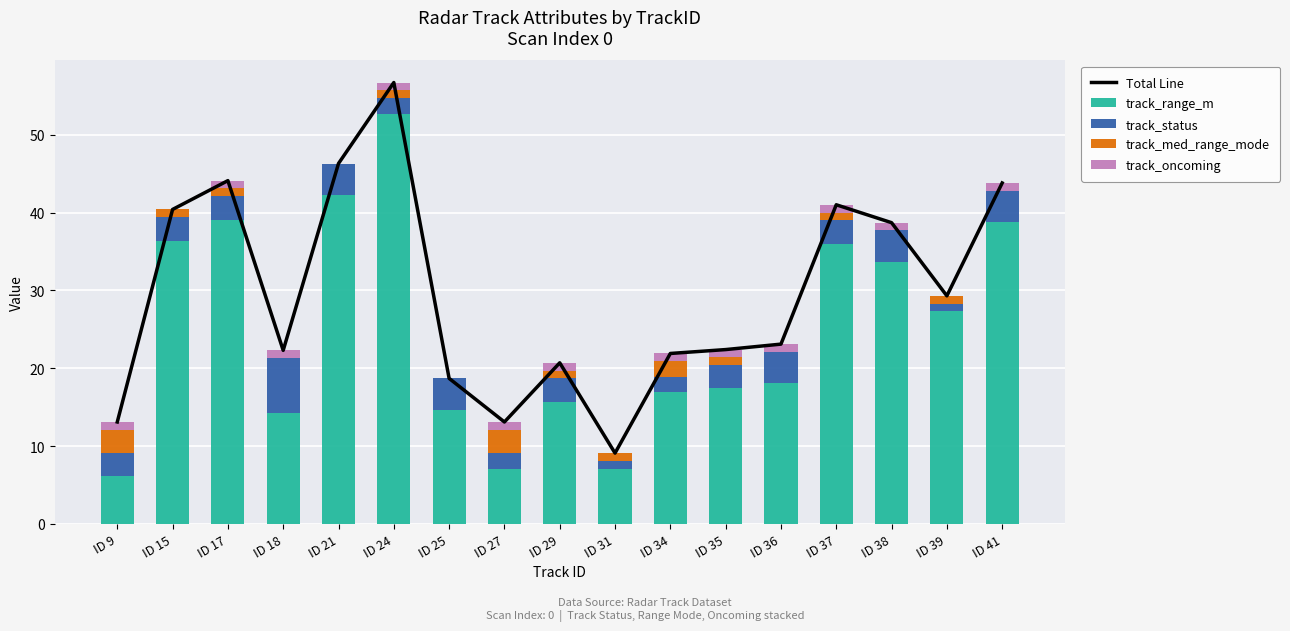

Where does the track_range_m series first go above 18?

ID 15